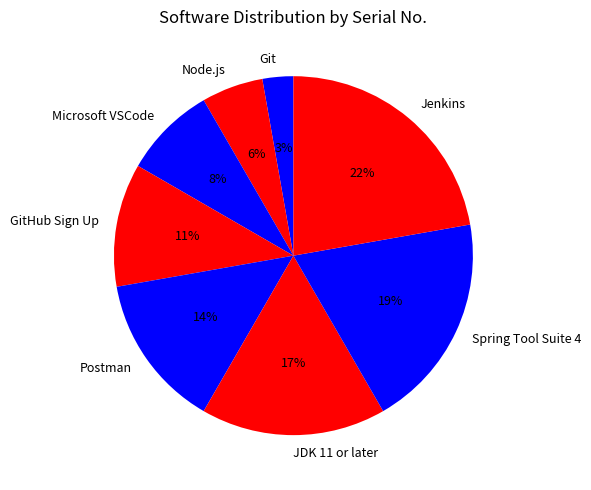

To the nearest percent, what is the average slice percentage?

12%